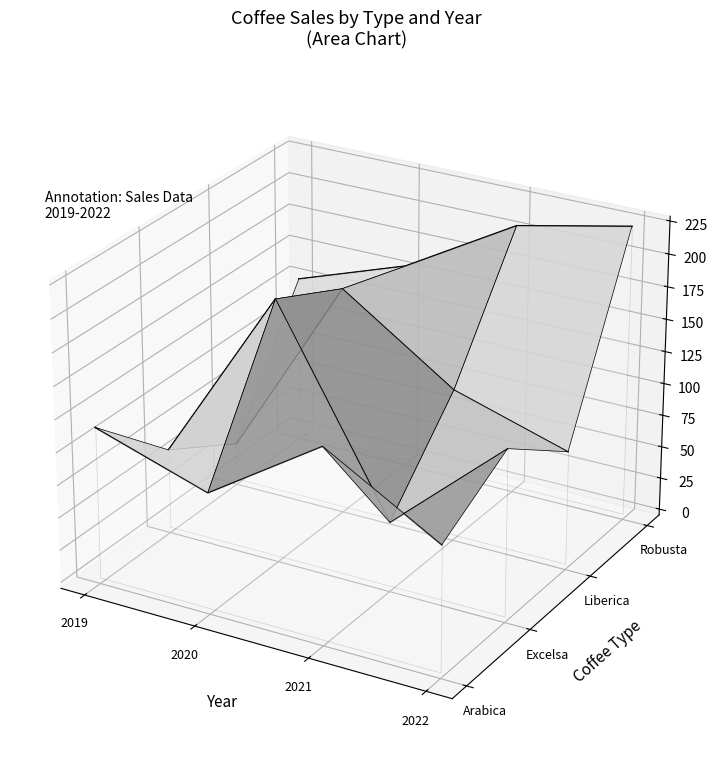

In Arabica, how many points are higher than both neighbors (excluding endpoints)?

1